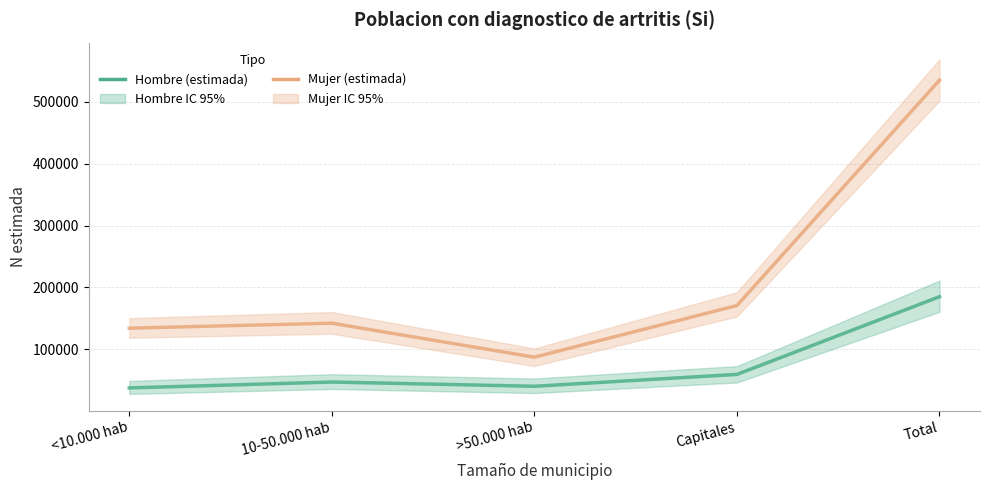

Reading right to left, extract all data points from this chart.

Hombre (estimada): Total=185107	Capitales=59606	>50.000 hab=40433	10-50.000 hab=47270	<10.000 hab=37798
Mujer (estimada): Total=534768	Capitales=170803	>50.000 hab=87421	10-50.000 hab=142319	<10.000 hab=134225